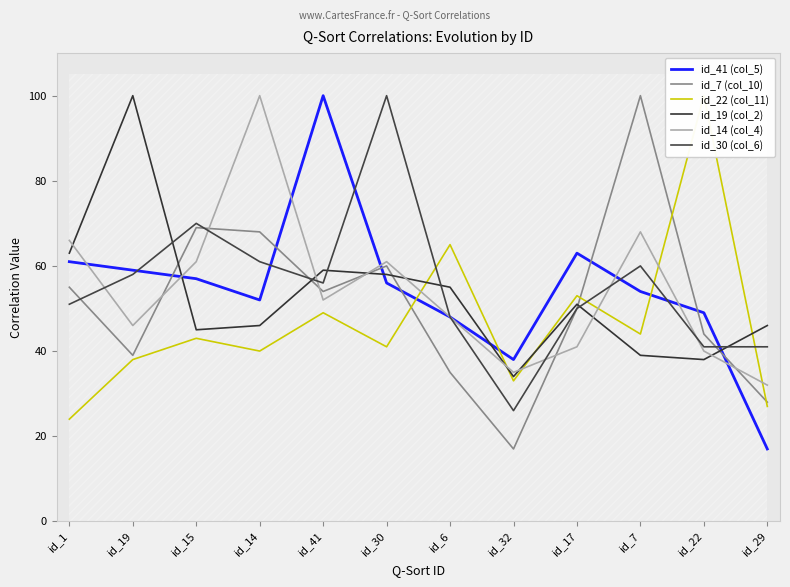

List the labels in order of id_19 (col_2) value, largest first.

id_19, id_1, id_41, id_30, id_6, id_17, id_14, id_29, id_15, id_7, id_22, id_32